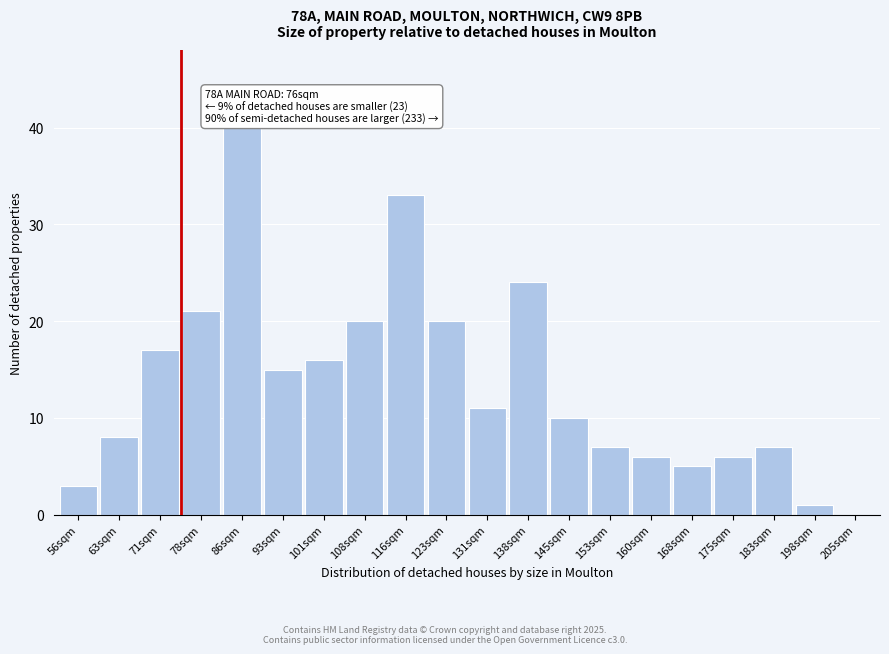

Reading left to right, extract all data points from this chart.

56sqm=3	63sqm=8	71sqm=17	78sqm=21	86sqm=40	93sqm=15	101sqm=16	108sqm=20	116sqm=33	123sqm=20	131sqm=11	138sqm=24	145sqm=10	153sqm=7	160sqm=6	168sqm=5	175sqm=6	183sqm=7	198sqm=1	205sqm=0